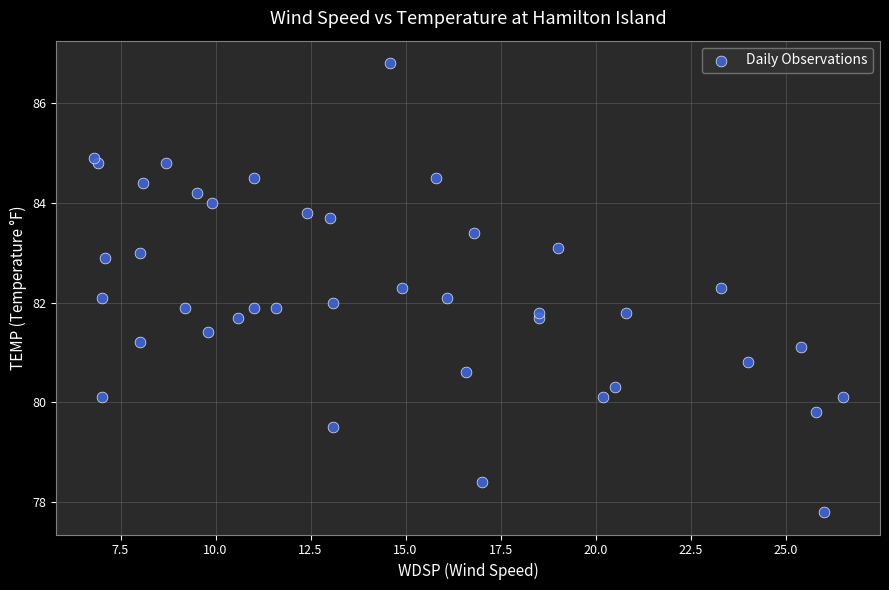

What is the range of X values (max minus min)?

19.7